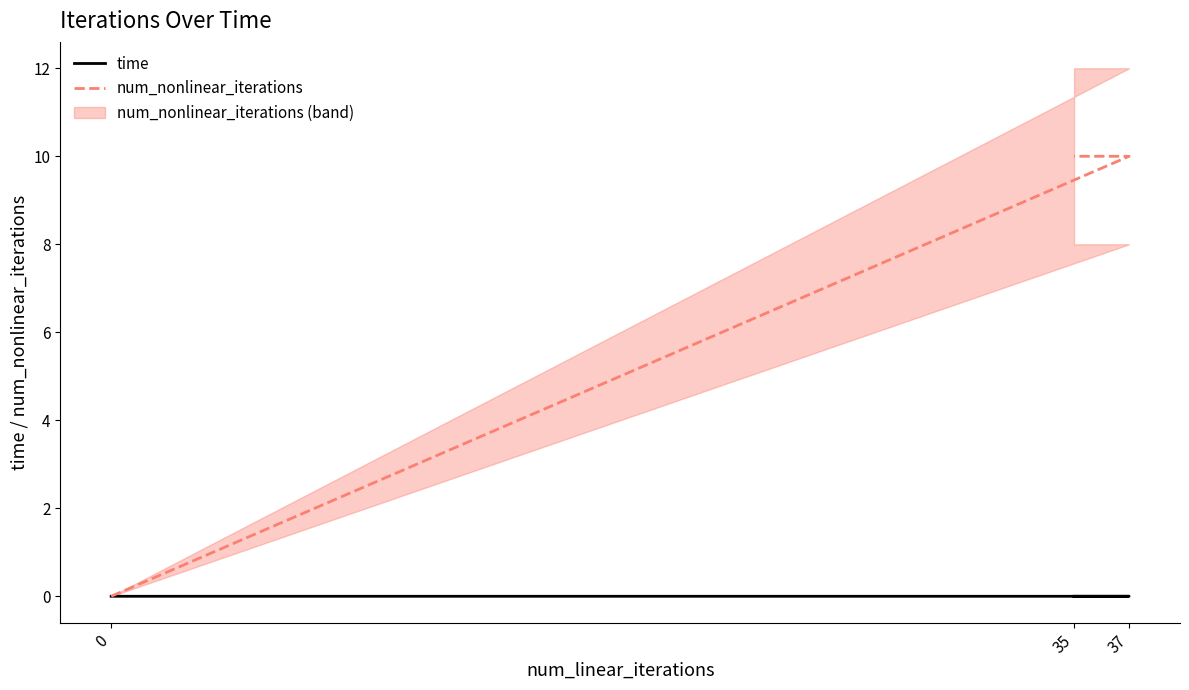

Reading left to right, list all the values displayed in this chart.

time: 0=0.0	37=0.0	35=0.0
num_nonlinear_iterations: 0=0.0	37=10.0	35=10.0